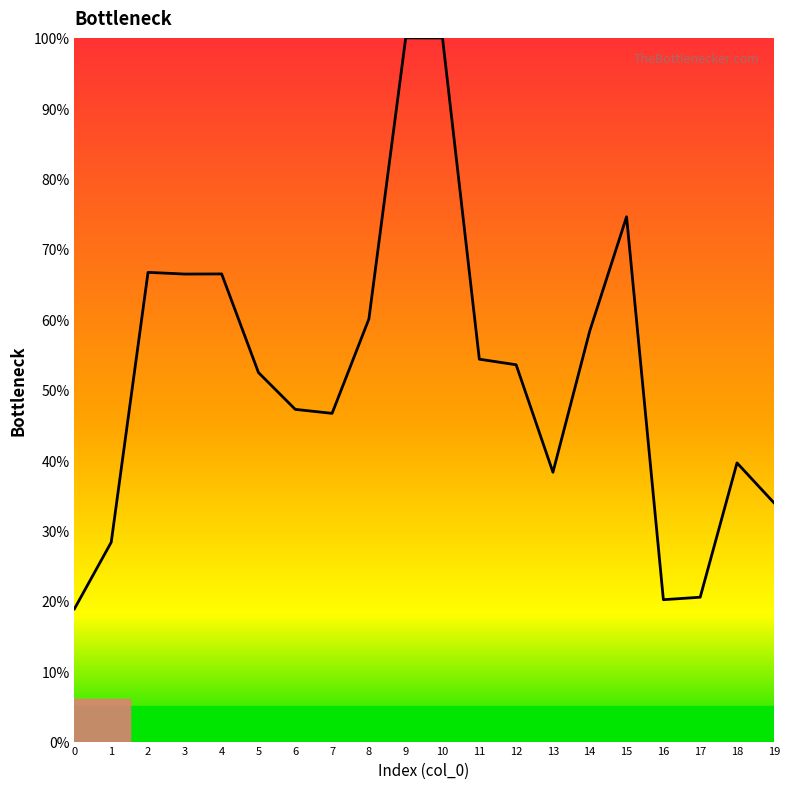

True or false: the data shows 115.4 at 3.

False